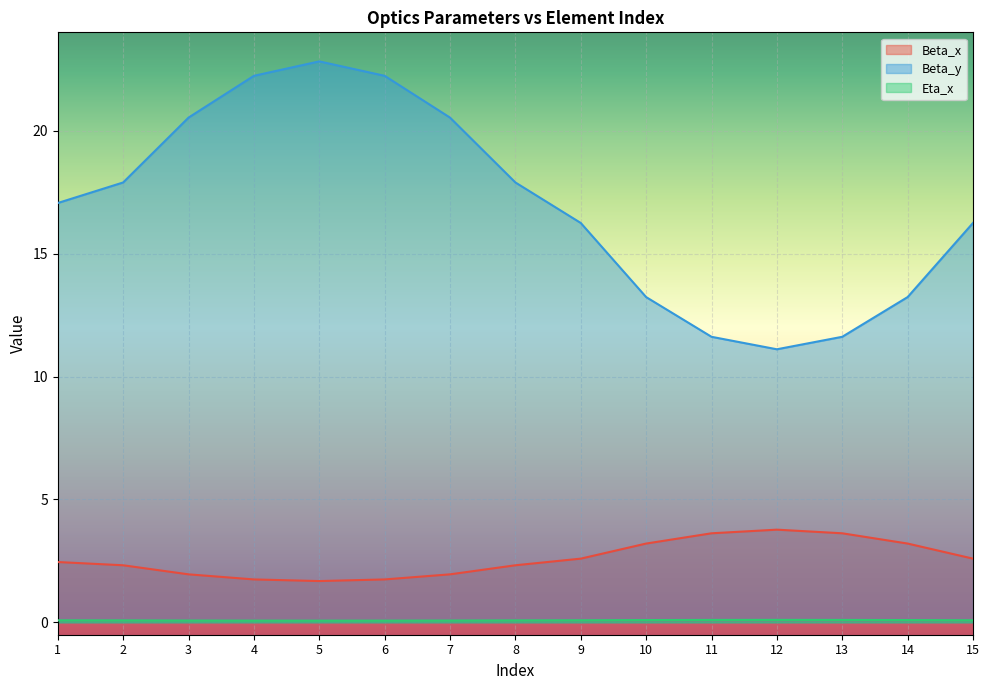

At how many categories does at least one series exceed 20?

5